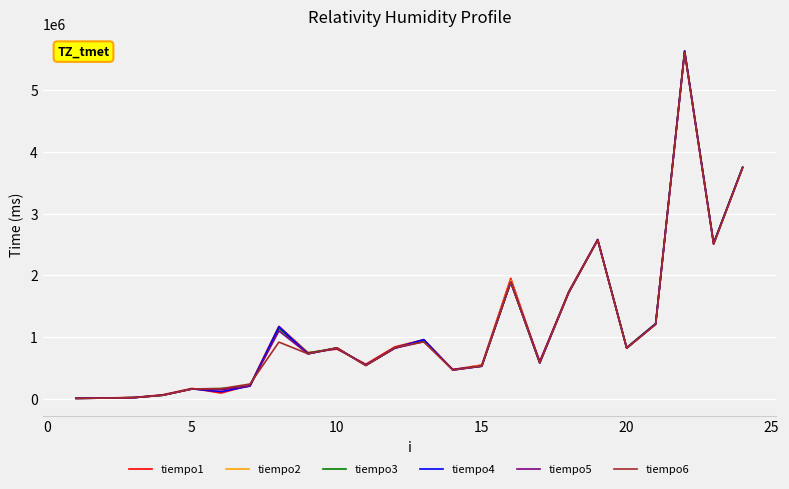

Does the chart have visible grid lines?

Yes